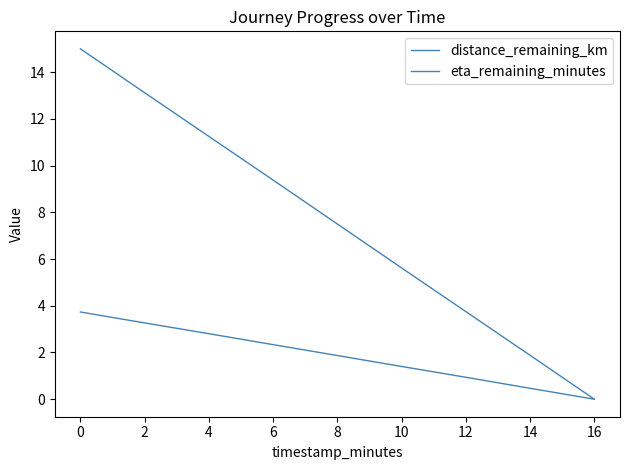

Is the value of distance_remaining_km at 10 greater than the value of eta_remaining_minutes at 4?

No